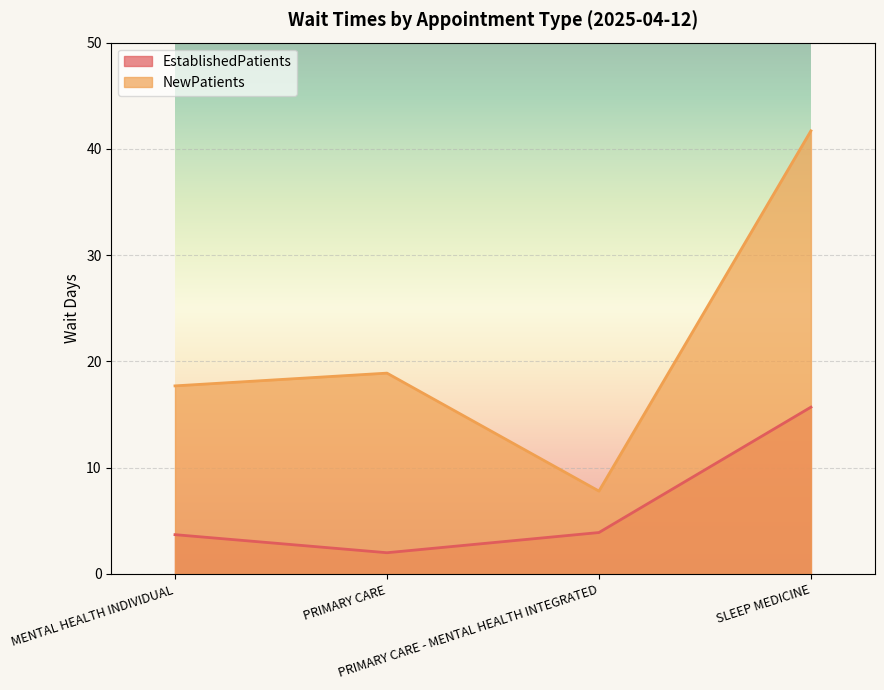

Between SLEEP MEDICINE and MENTAL HEALTH INDIVIDUAL, which is larger?

SLEEP MEDICINE